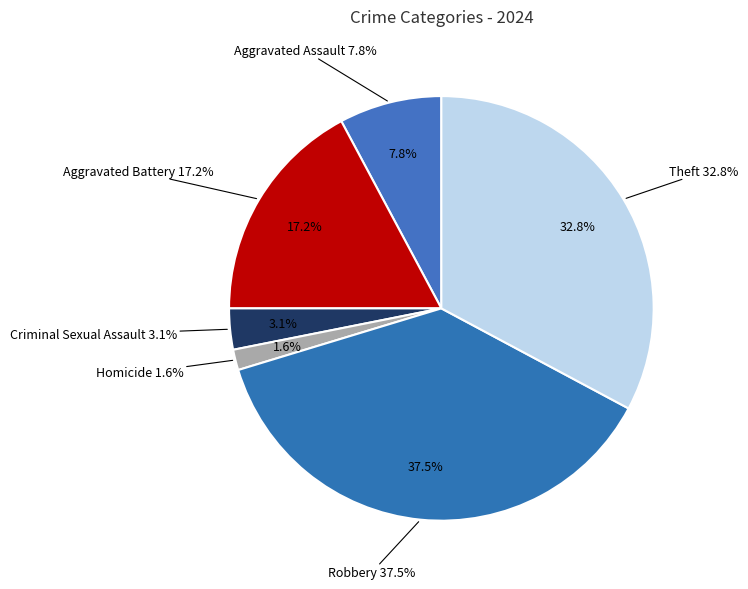

Between Aggravated Assault and Theft, which is larger?

Theft